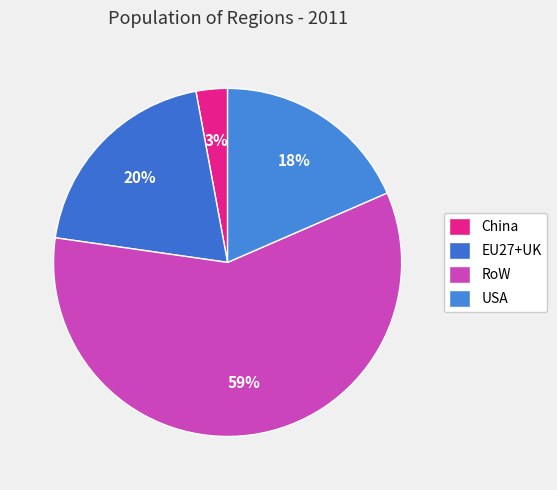

Which slice is the smallest?

China